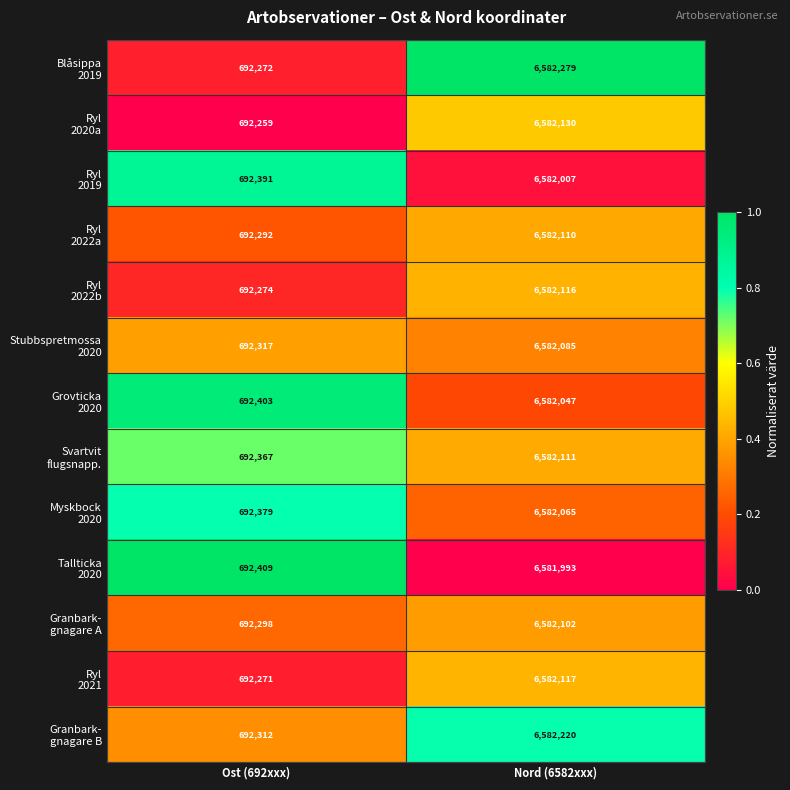

At which category is the sum across all series the highest?

Nord (6582xxx)